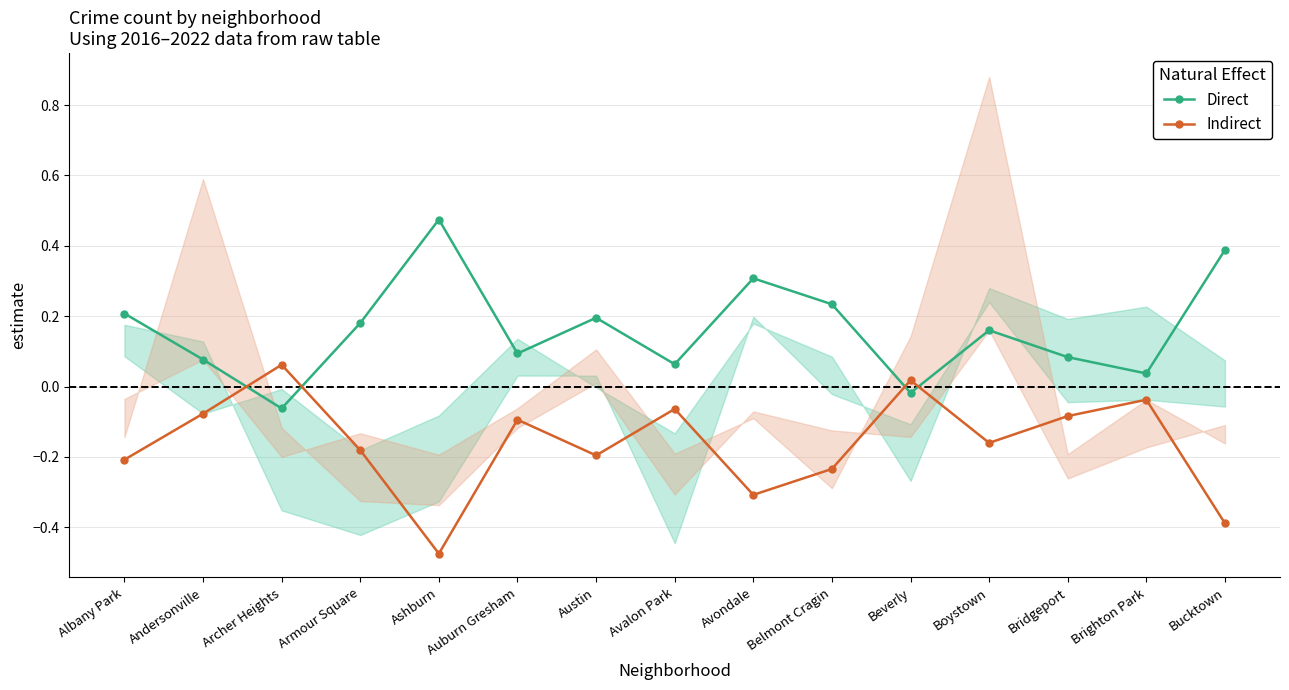

Reading right to left, what are all the values shown in this chart?

Direct: Bucktown=0.4	Brighton Park=0.0	Bridgeport=0.1	Boystown=0.2	Beverly=-0.0	Belmont Cragin=0.2	Avondale=0.3	Avalon Park=0.1	Austin=0.2	Auburn Gresham=0.1	Ashburn=0.5	Armour Square=0.2	Archer Heights=-0.1	Andersonville=0.1	Albany Park=0.2
Indirect: Bucktown=-0.4	Brighton Park=-0.0	Bridgeport=-0.1	Boystown=-0.2	Beverly=0.0	Belmont Cragin=-0.2	Avondale=-0.3	Avalon Park=-0.1	Austin=-0.2	Auburn Gresham=-0.1	Ashburn=-0.5	Armour Square=-0.2	Archer Heights=0.1	Andersonville=-0.1	Albany Park=-0.2